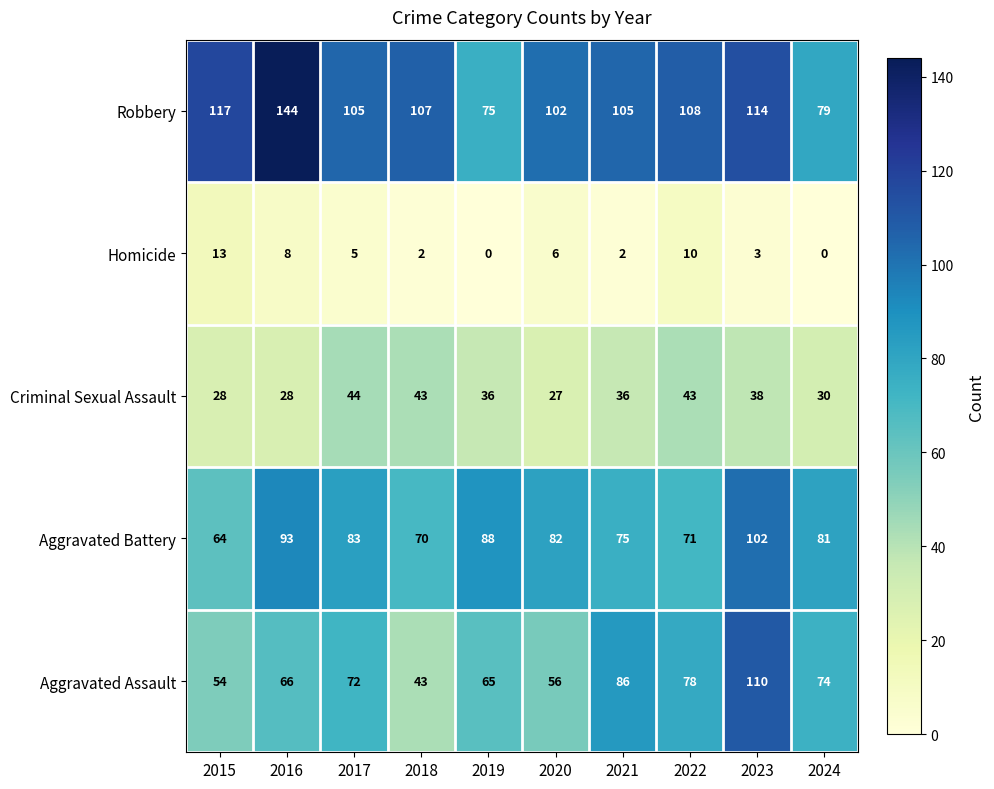

How many data points does each series have?

10